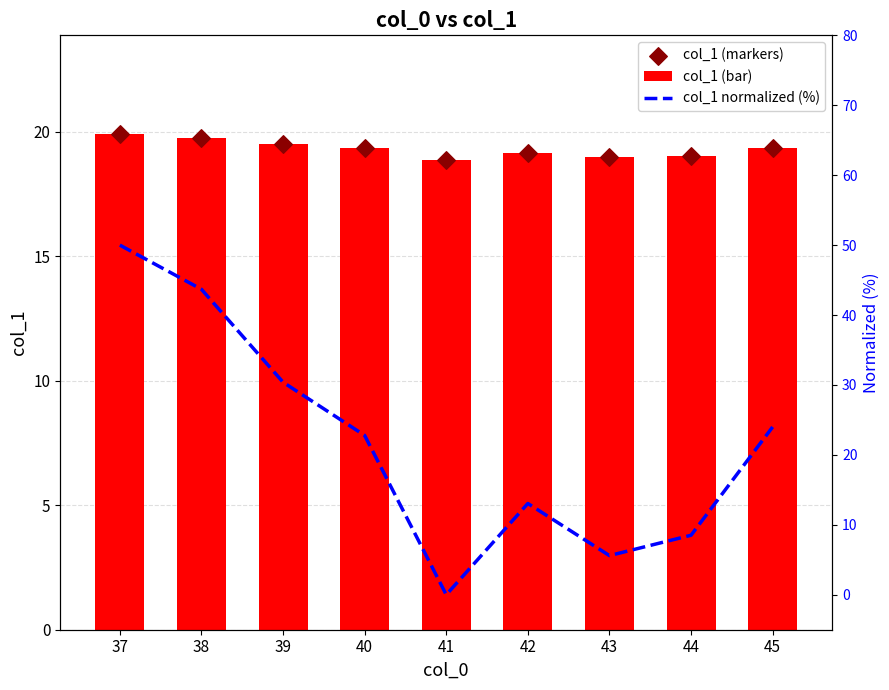

Which series contains the highest Y value?

col_1 normalized (%)